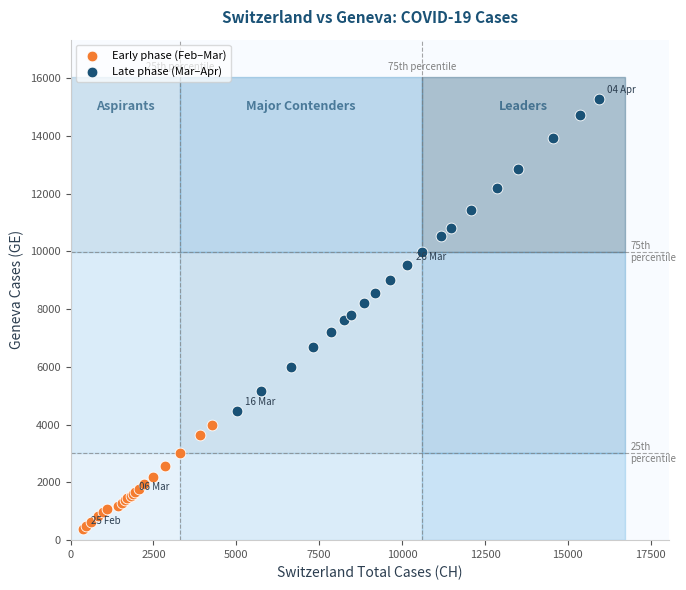

Which series has the largest Y range (max minus min)?

Late phase (Mar–Apr)